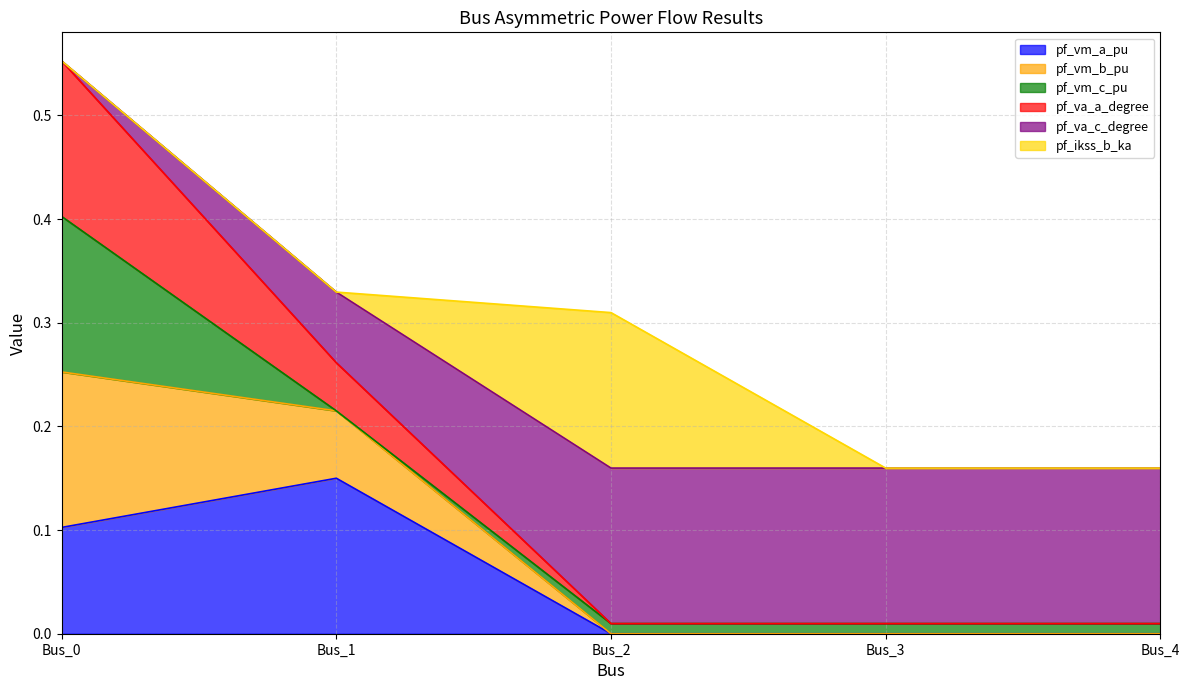

True or false: pf_vm_a_pu has a value of 0.1 at Bus_0.

True